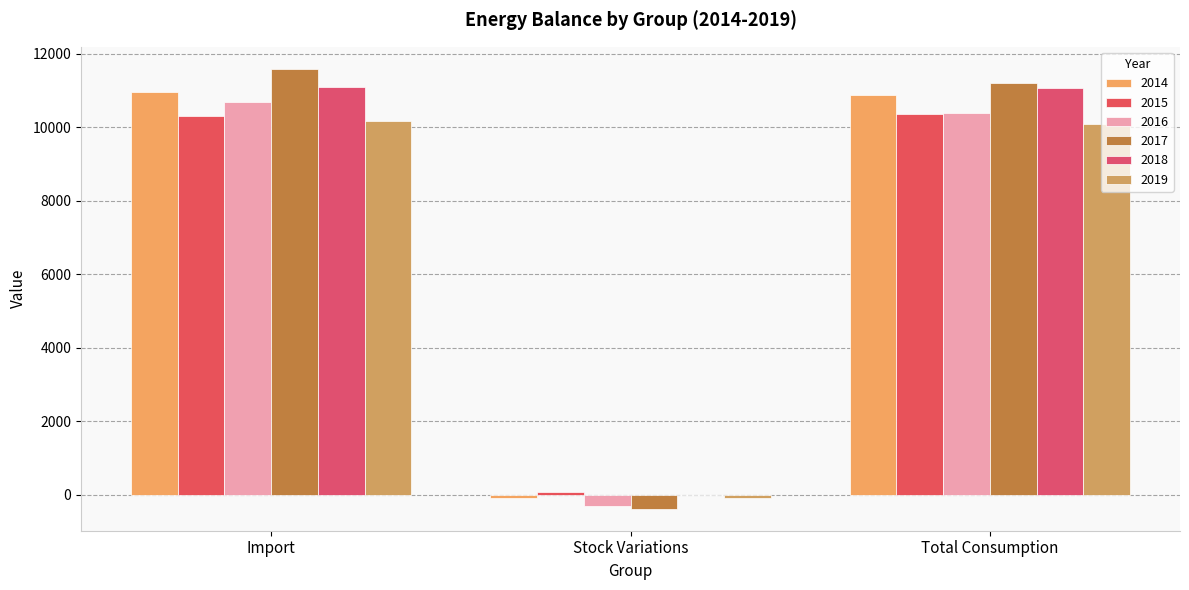

Are the bars grouped side by side (vs. stacked)?

Yes